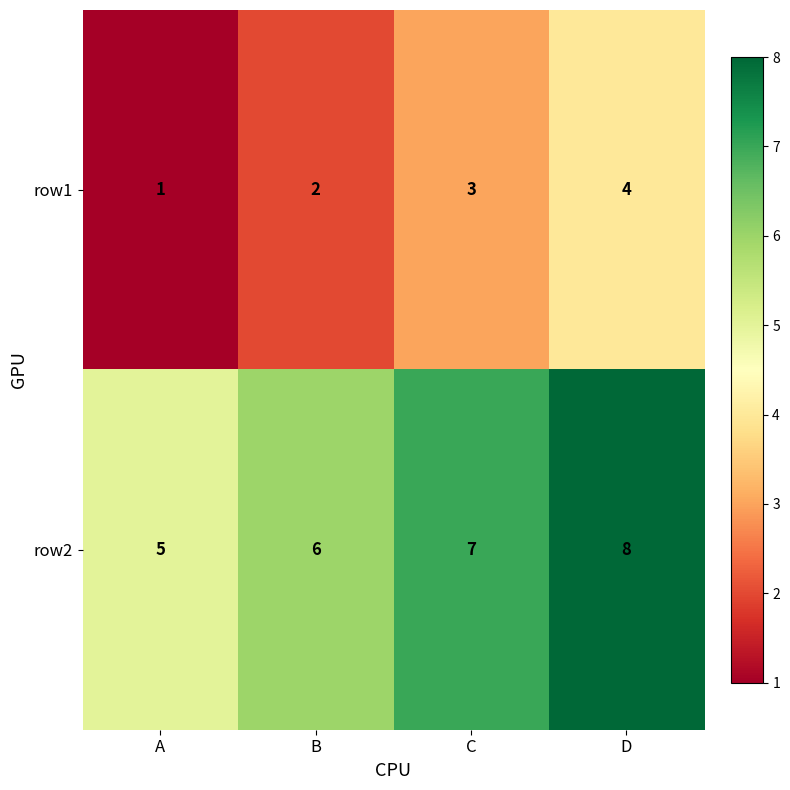

What is the difference between the maximum and minimum values in the row2 series?

3